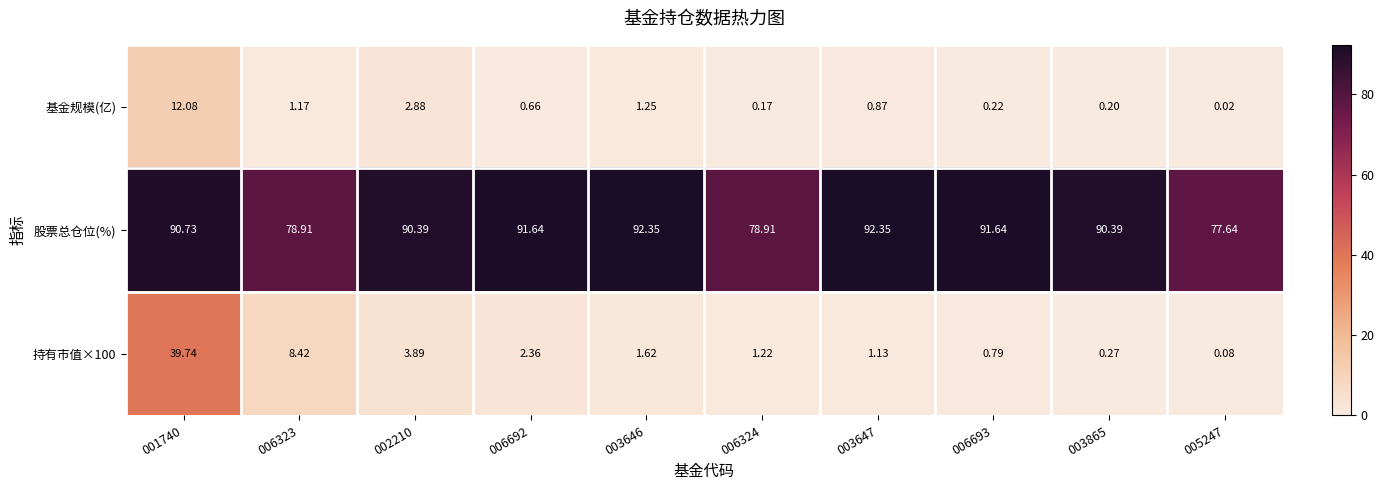

Rank the series at 002210 from lowest to highest value.

基金规模(亿), 持有市值×100, 股票总仓位(%)